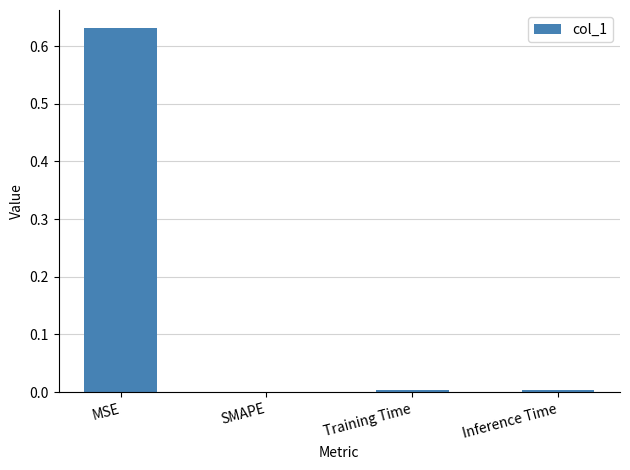

True or false: the data shows 0.0 at SMAPE.

True